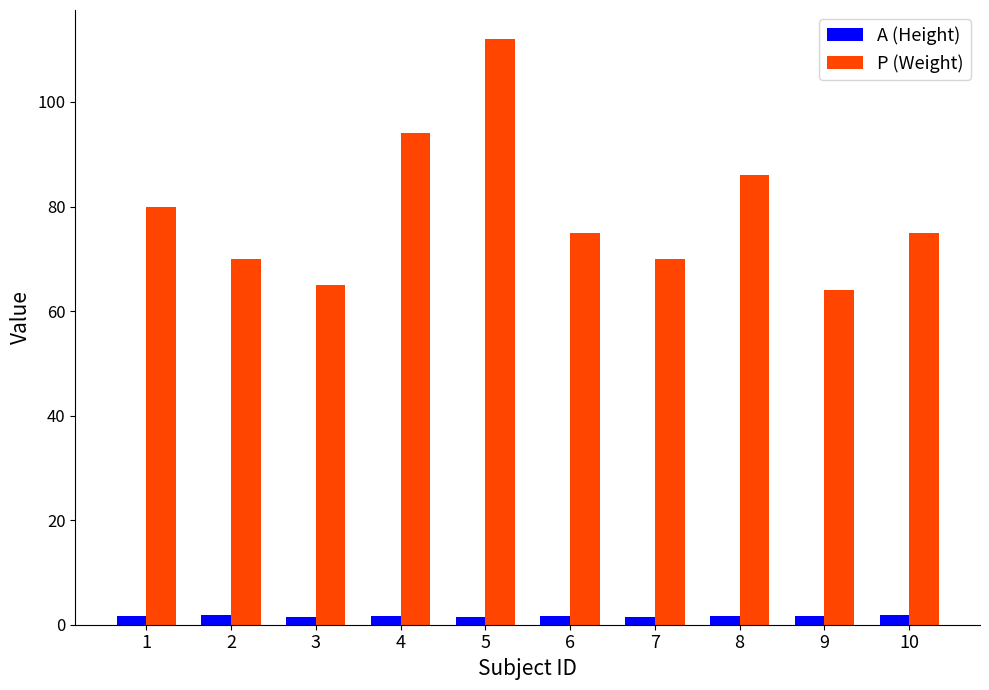

How many categories are shown in the chart?

10